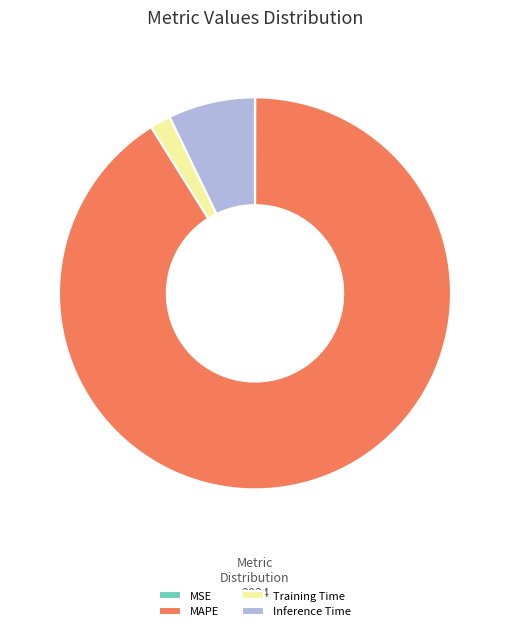

Which has a higher value, Training Time or Inference Time?

Inference Time